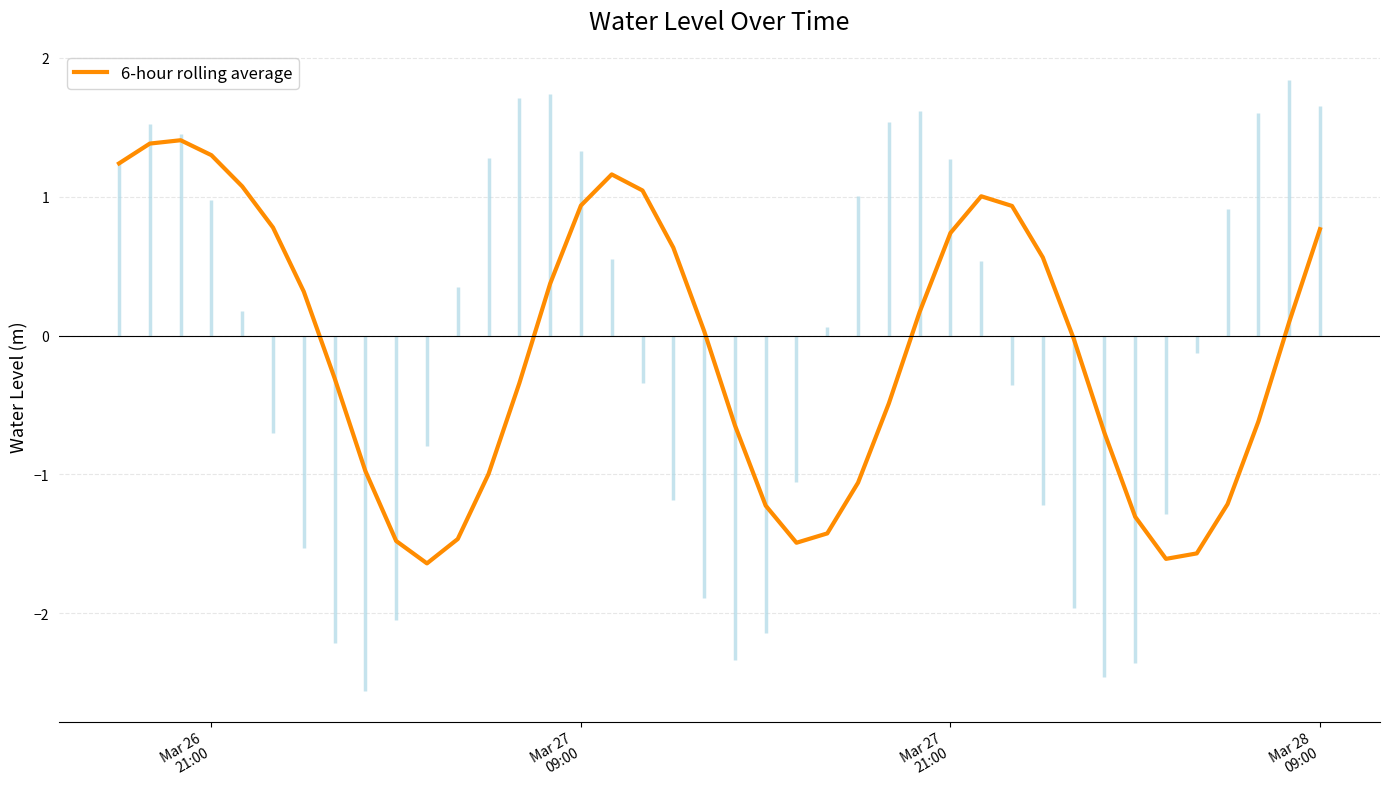

What is the minimum value for 6-hour rolling average?

-1.6